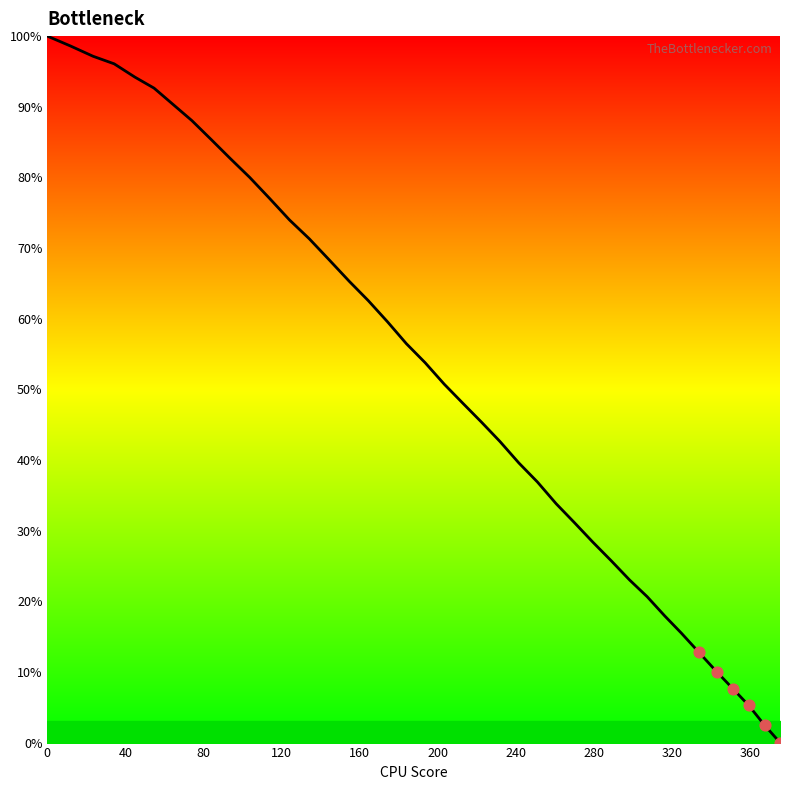

What is the maximum value shown in the chart?

100.0